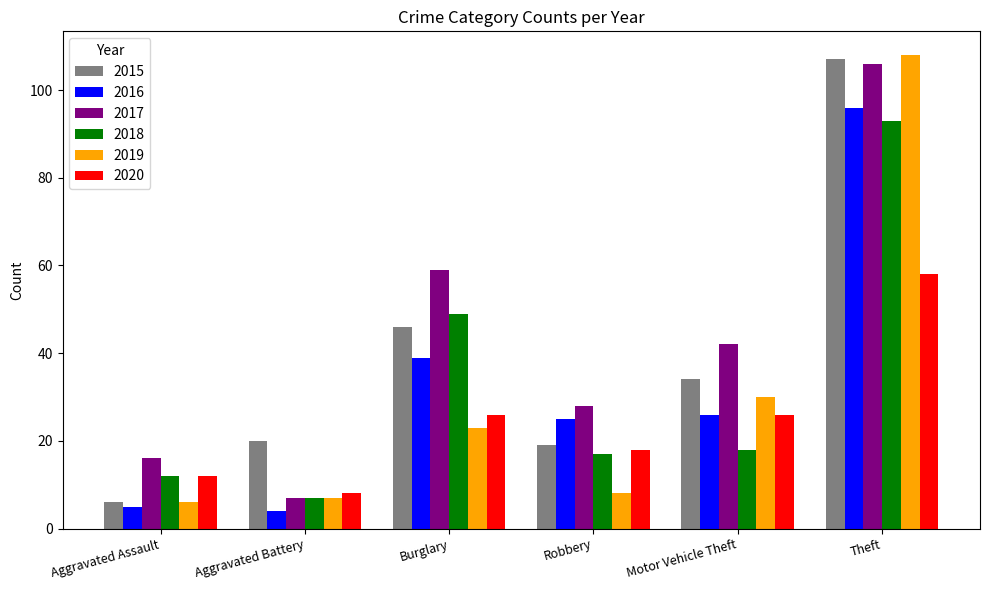

Where does the 2017 series first go above 42?

Burglary